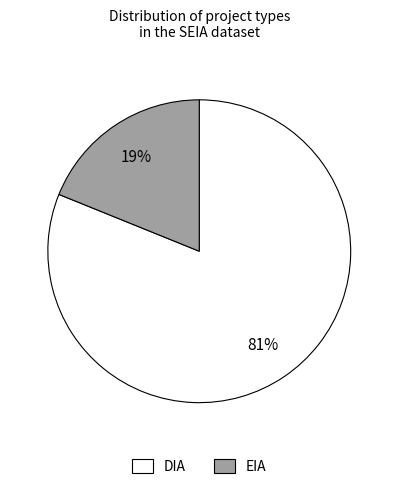

The DIA slice represents 69% of the pie. True or false?

False